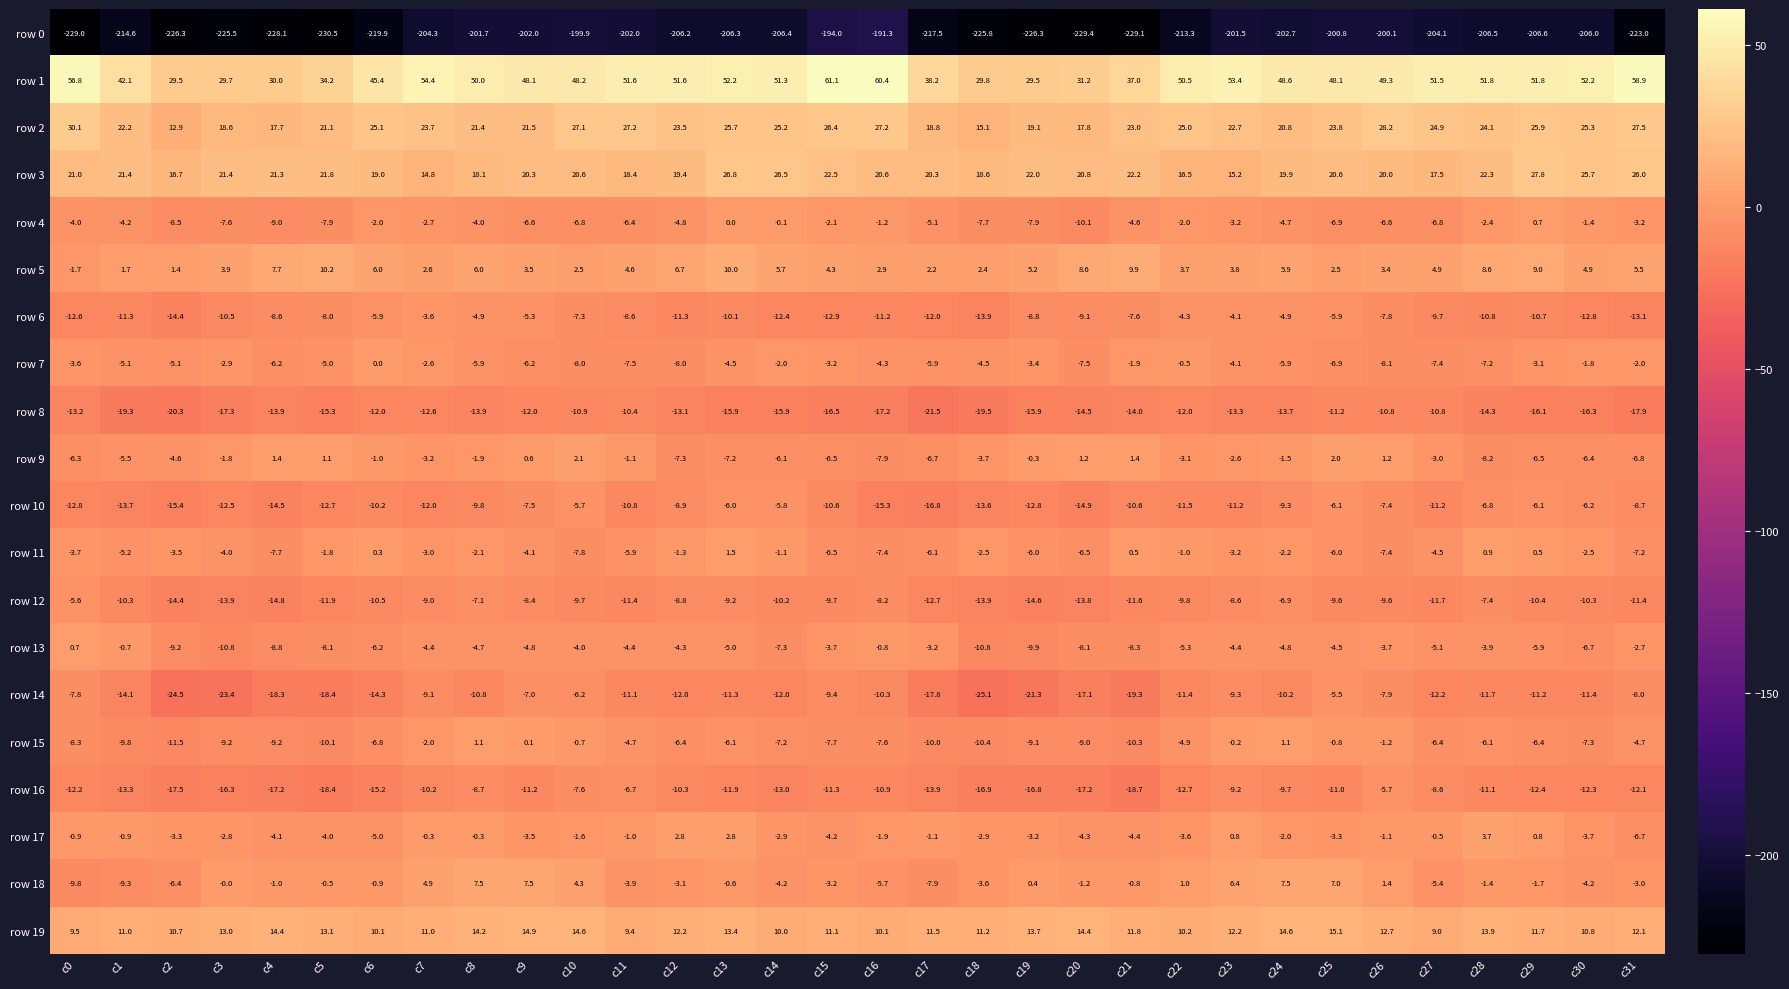

At which label does row 14 reach its minimum?

c18